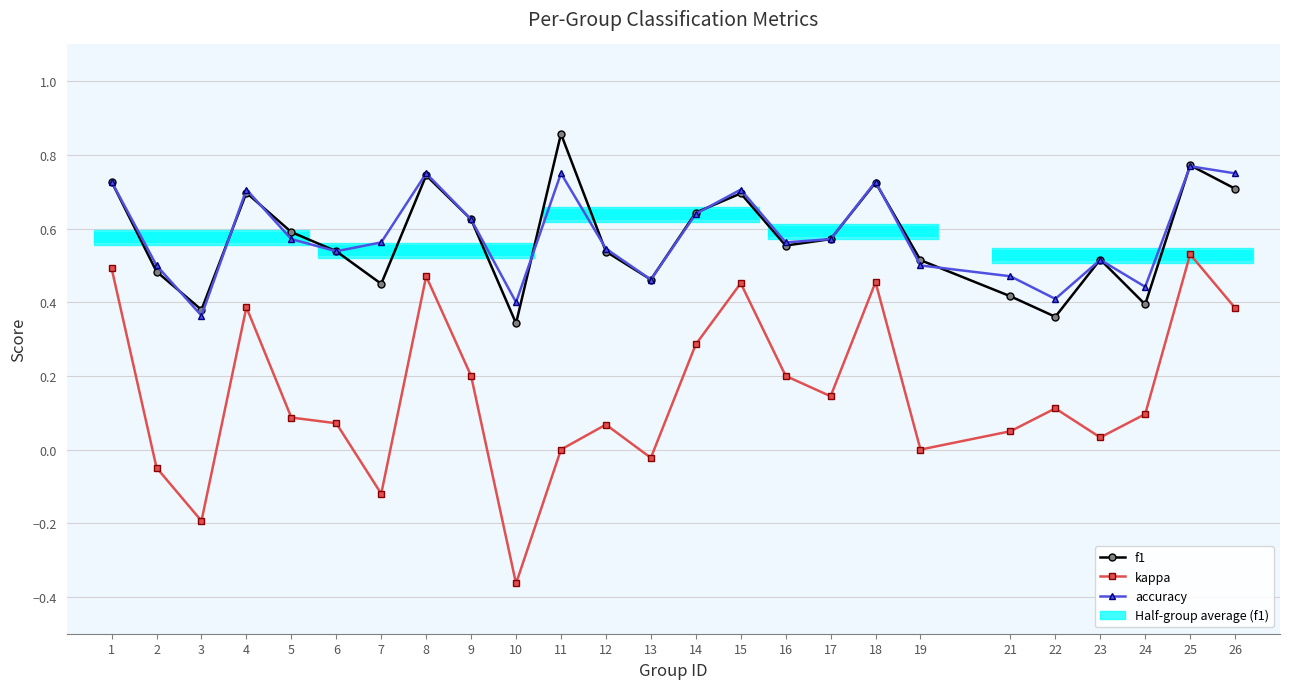

What is the average value of the f1 series?

0.6